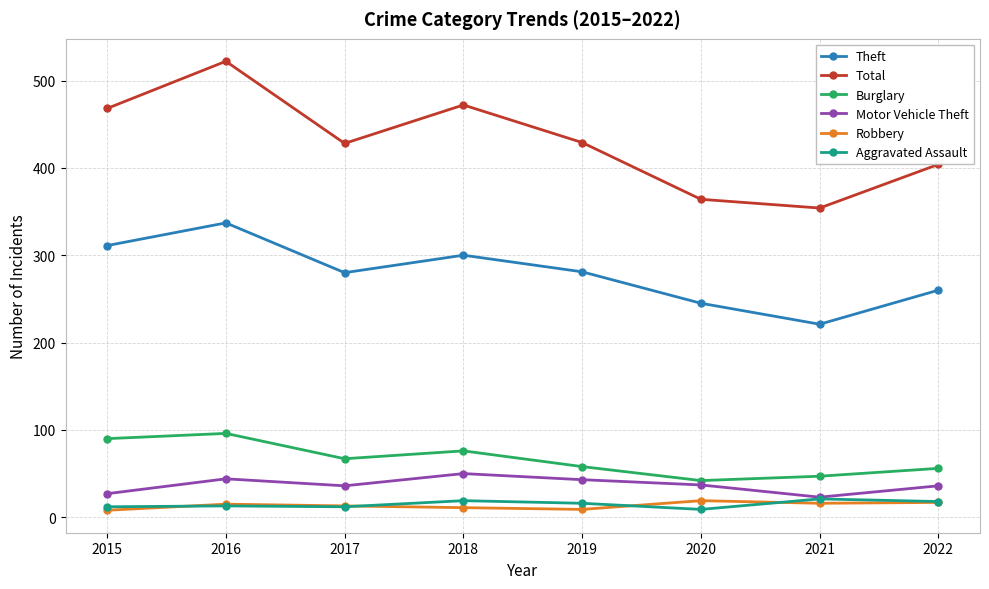

What is the value of the Robbery point at the 6th from the left?

19